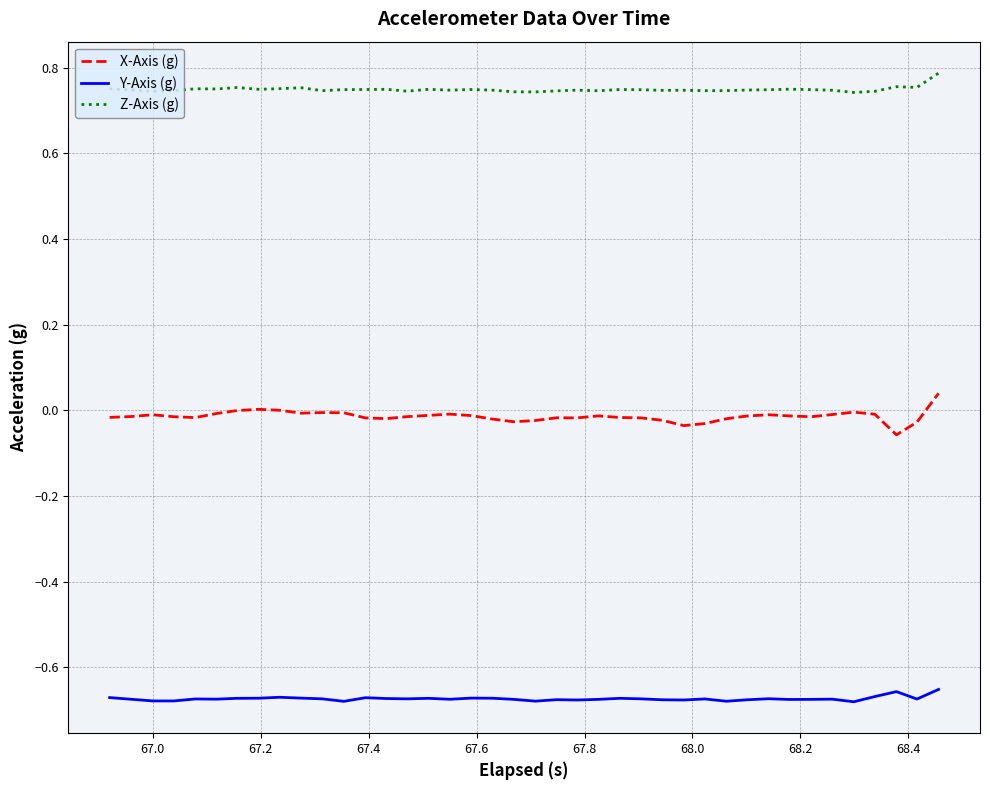

What are all the series names shown in the legend?

X-Axis (g), Y-Axis (g), Z-Axis (g)